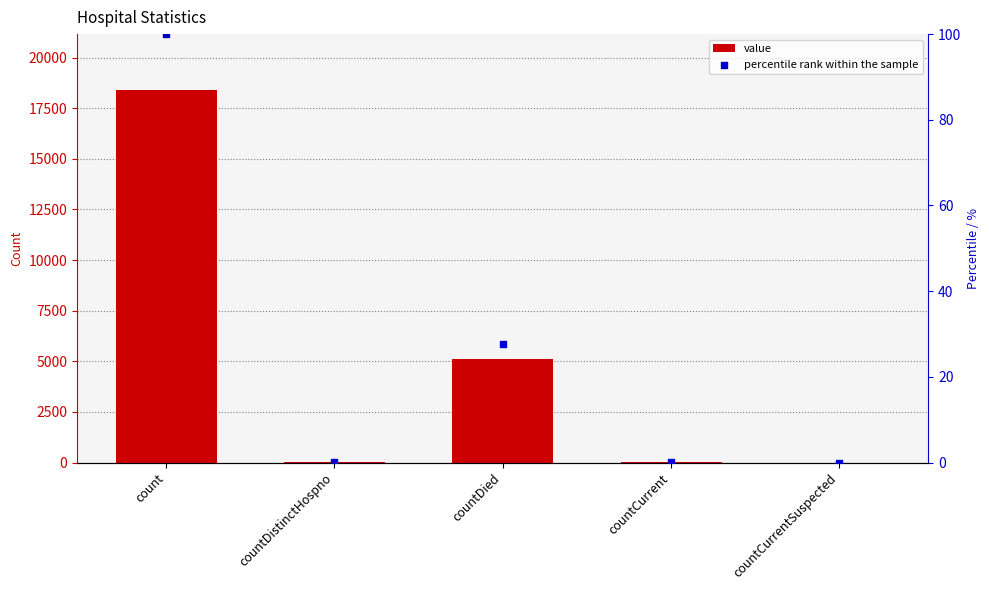

Is the value of value at countDied greater than the value of percentile rank within the sample at countDied?

Yes